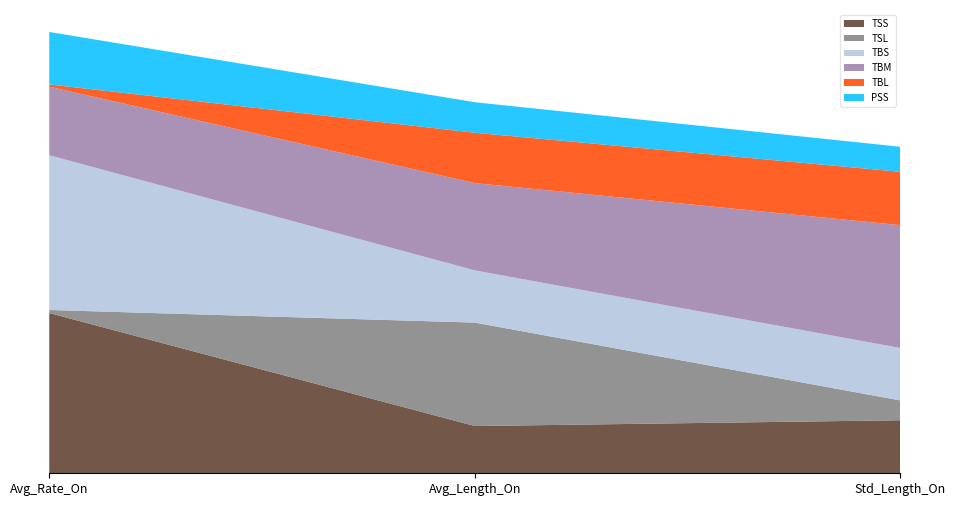

Reading left to right, extract all data points from this chart.

TSS: 57.3	16.9	19.0
TSL: 1.1	37.0	7.1
TBS: 55.3	18.7	18.8
TBM: 24.5	31.2	43.9
TBL: 0.8	18.0	19.1
PSS: 18.8	10.9	8.9